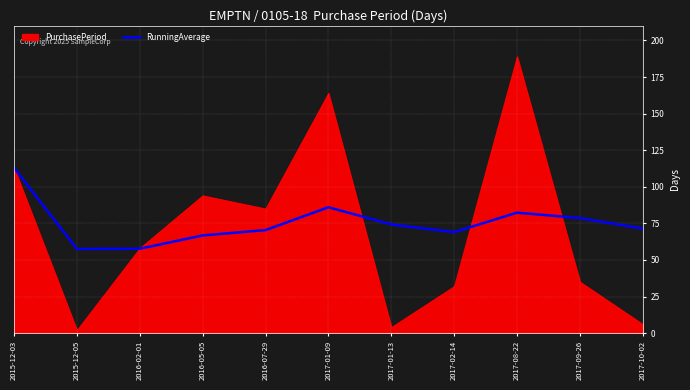

What is the highest value of the RunningAverage series?

113.0